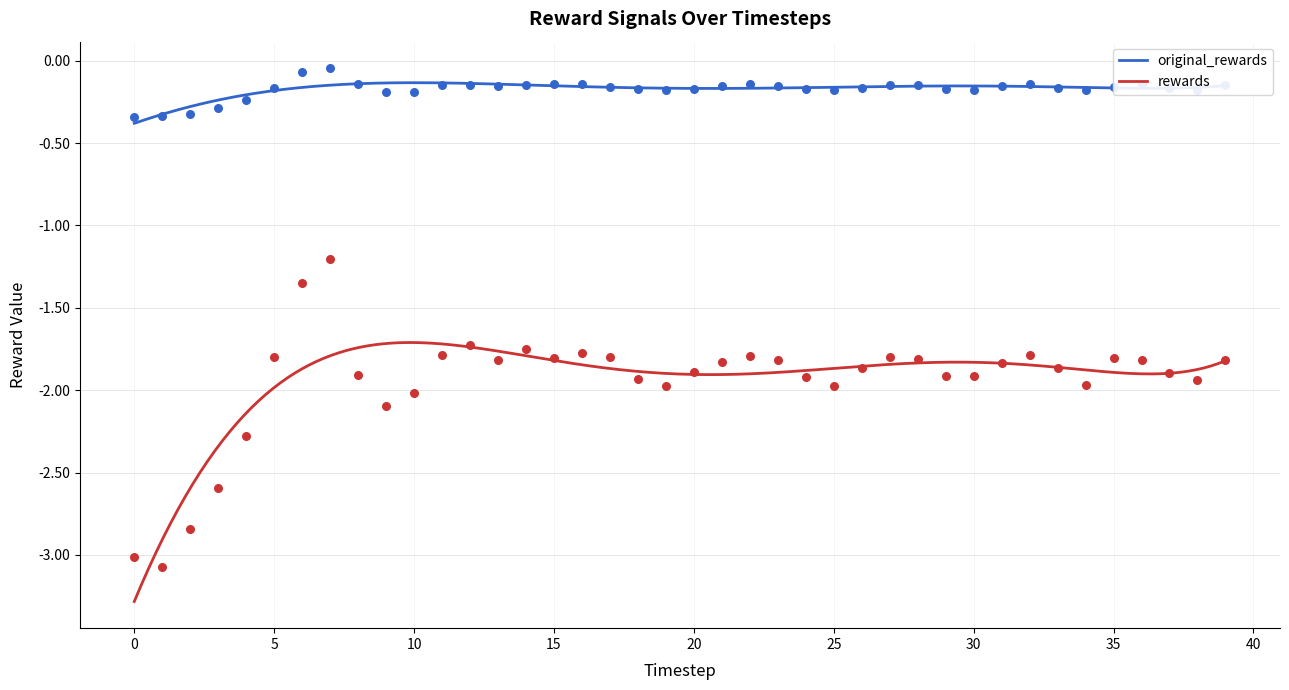

Which series contains the highest Y value?

original_rewards